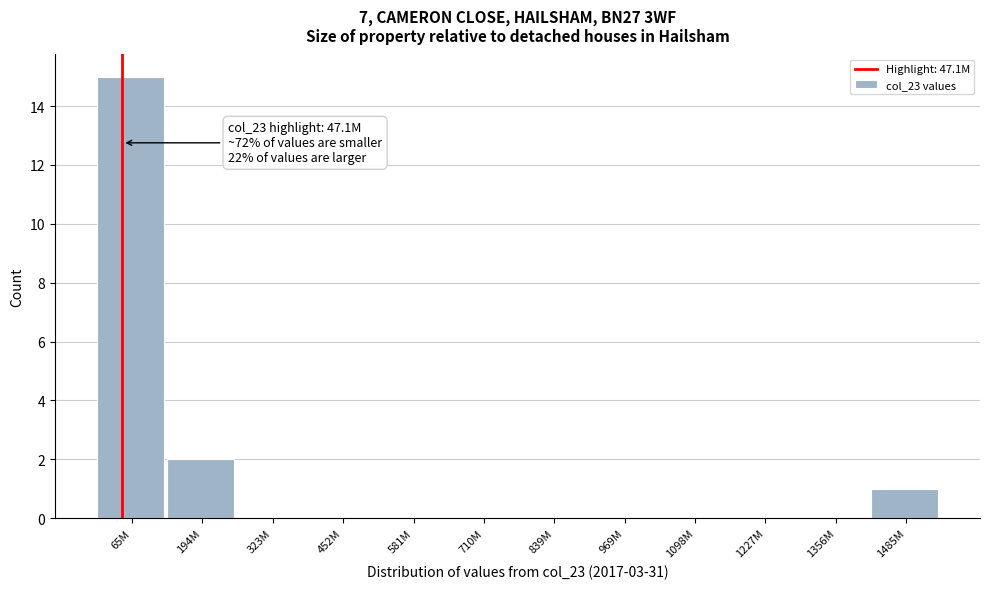

Reading left to right, transcribe all the data shown in this chart.

65M=15	194M=2	323M=0	452M=0	581M=0	710M=0	839M=0	969M=0	1098M=0	1227M=0	1356M=0	1485M=1